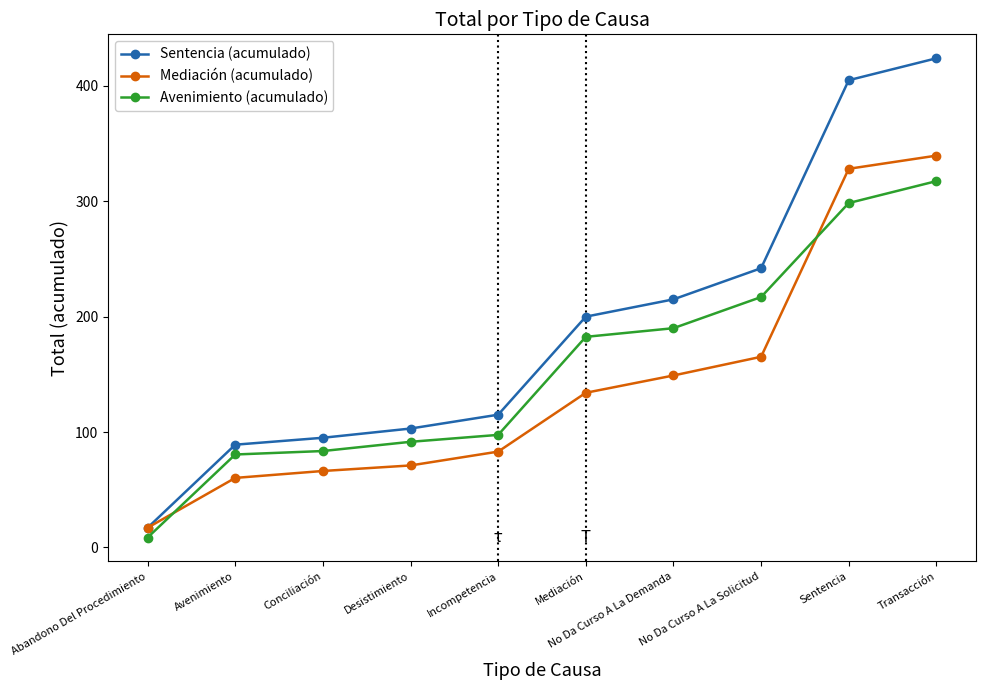

Which series changed the most between No Da Curso A La Demanda and Transacción?

Sentencia (acumulado)